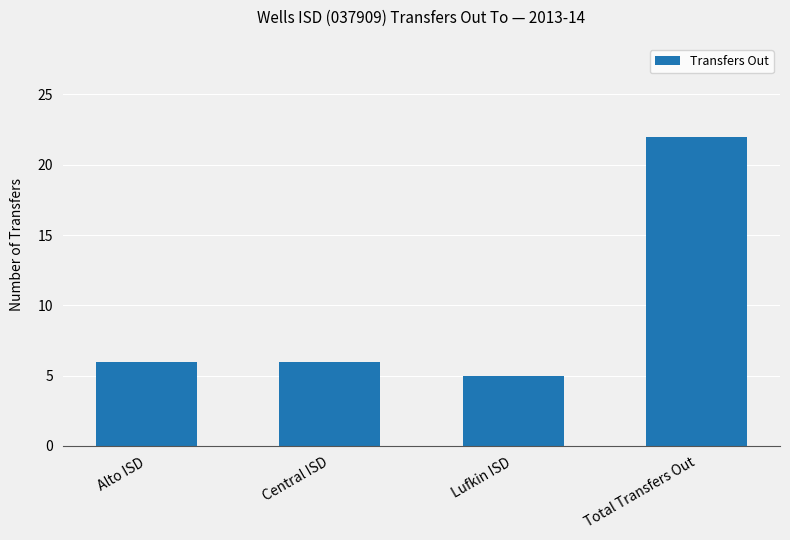

Approximately how many times larger is the value at Total Transfers Out compared to Central ISD?

3.7